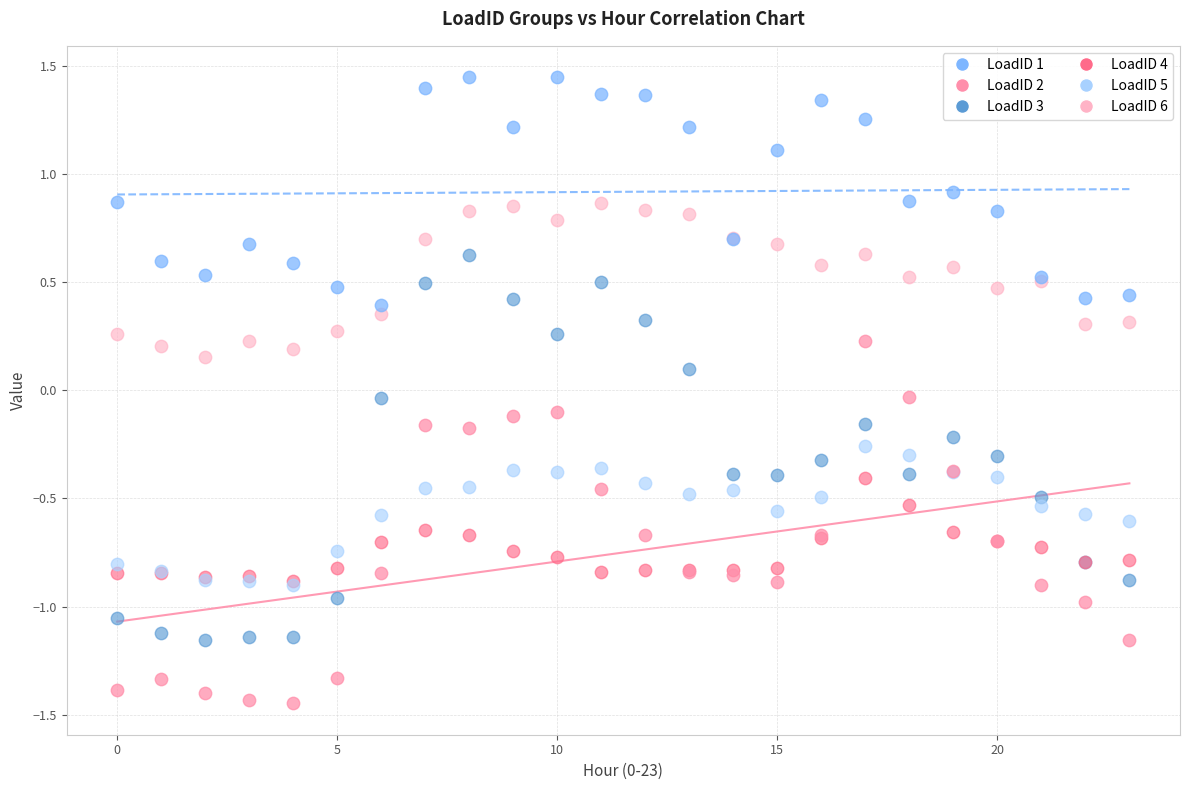

Which series has the widest spread of Y values?

LoadID 3